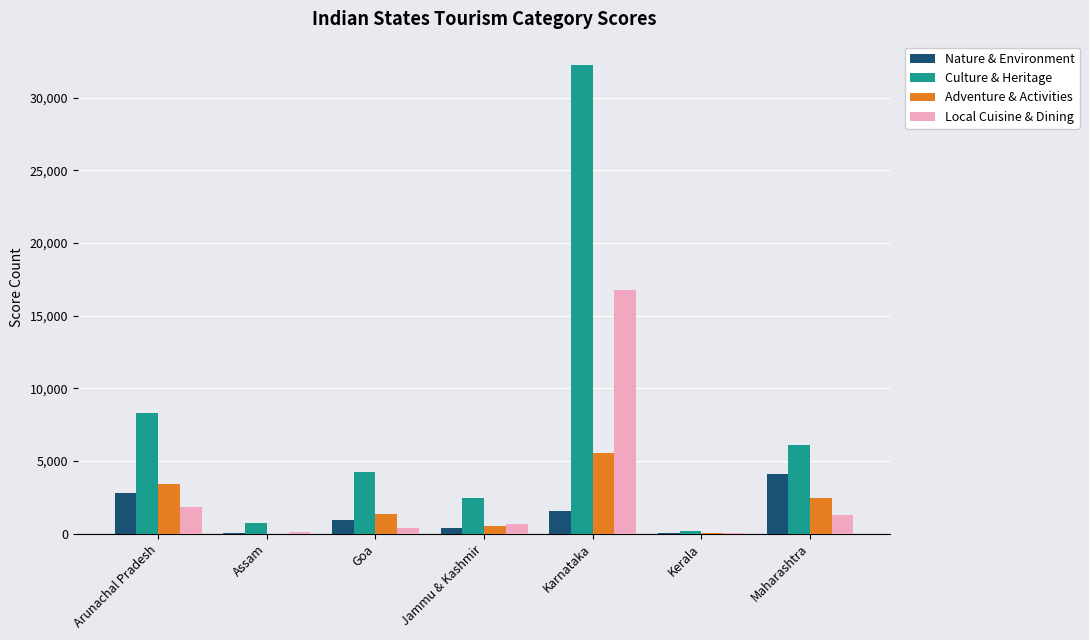

What is the sum of all Nature & Environment values?

9899